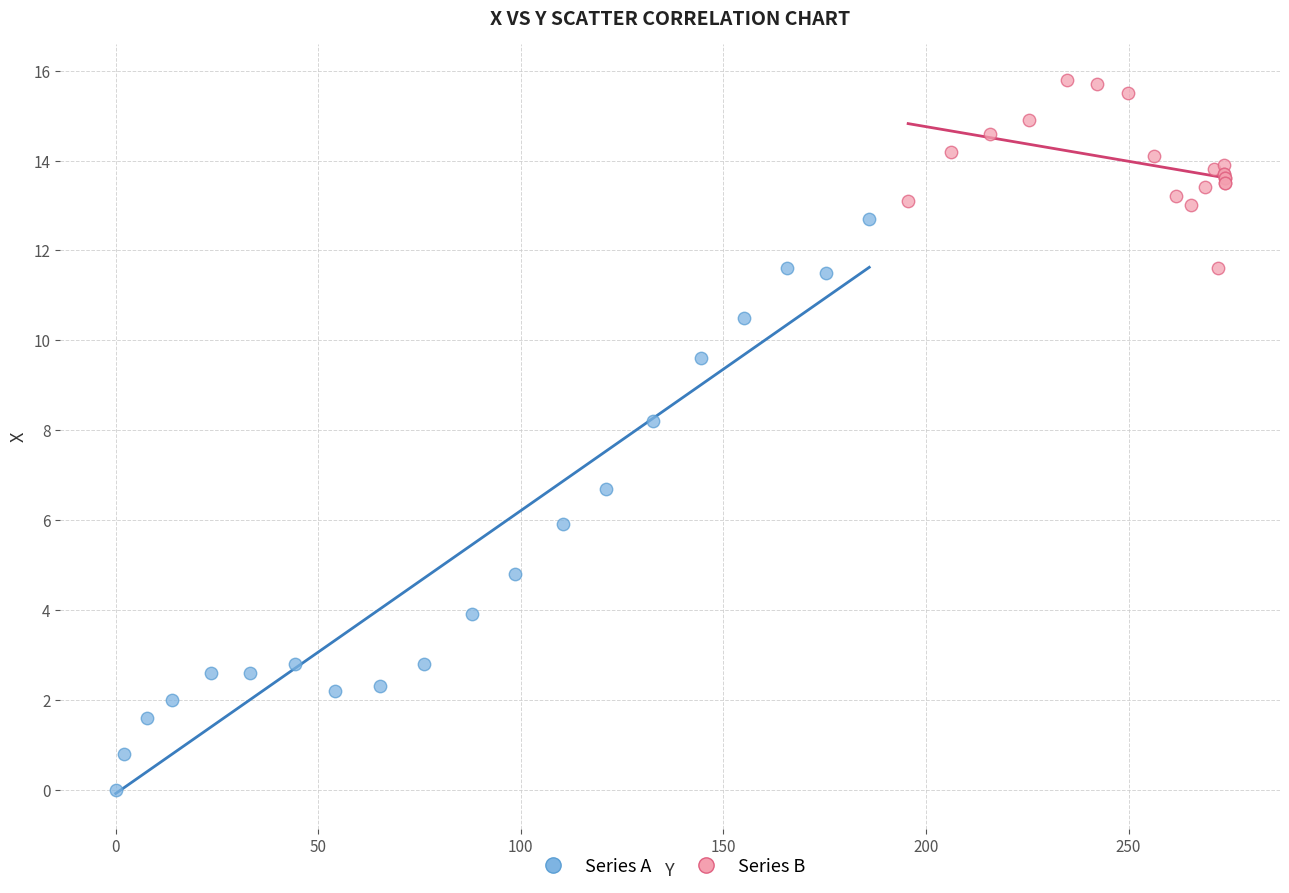

Which series reaches the minimum Y coordinate?

Series A